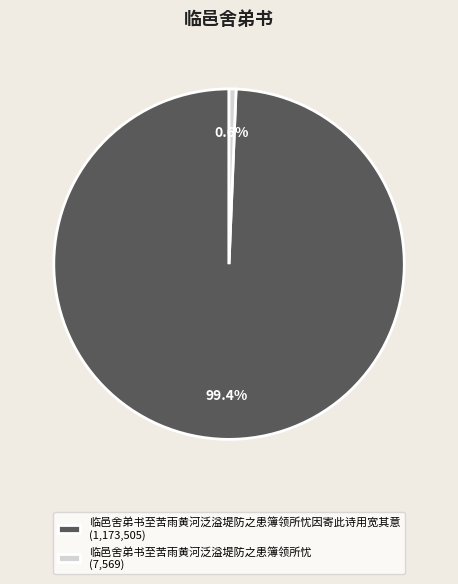

Rank the categories by value from lowest to highest.

临邑舍弟书至苦雨黄河泛溢堤防之患簿领所忧 (7,569), 临邑舍弟书至苦雨黄河泛溢堤防之患簿领所忧因寄此诗用宽其意 (1,173,505)